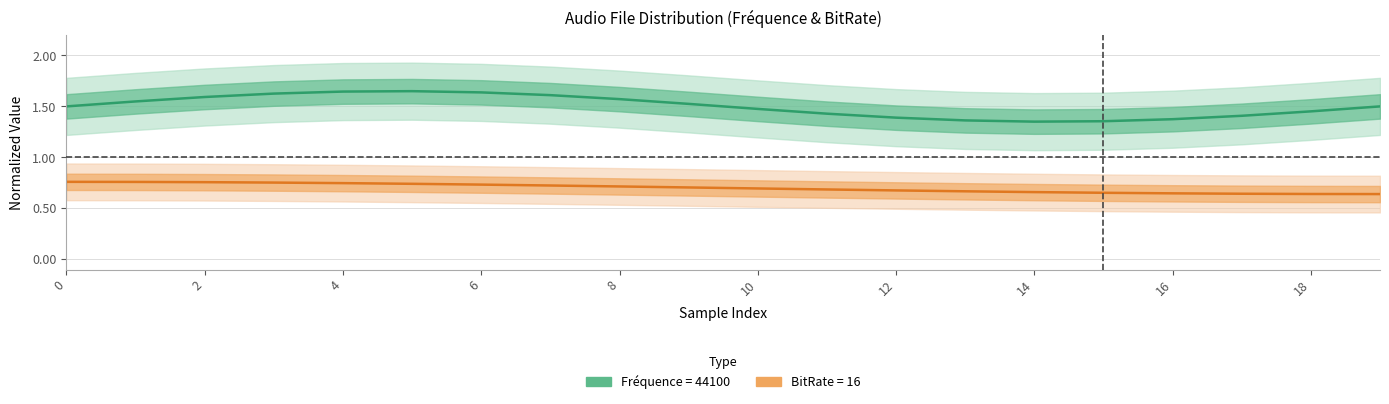

What is the label of the 8th point from the left?

14